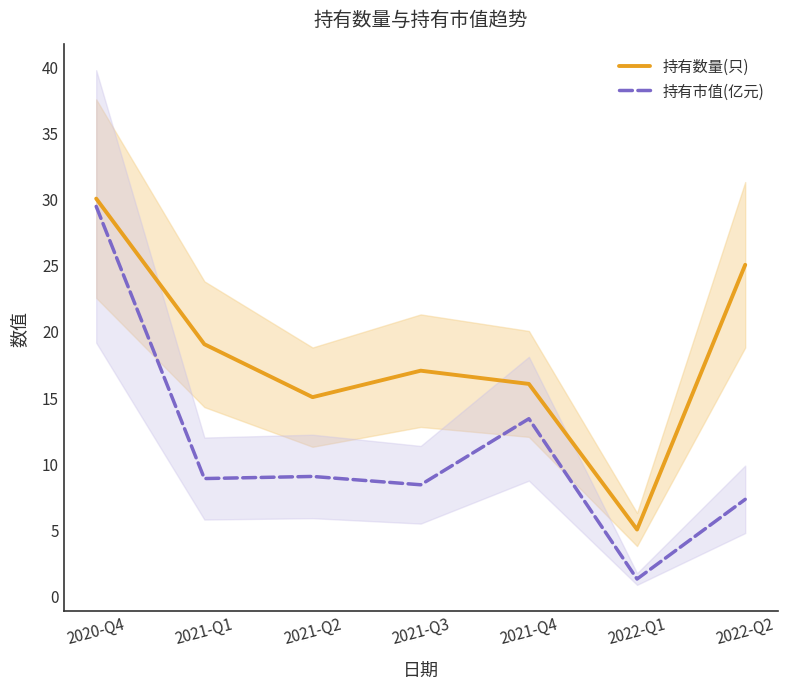

What is the approximate value of 持有数量(只) at 2022-Q1?

5.0